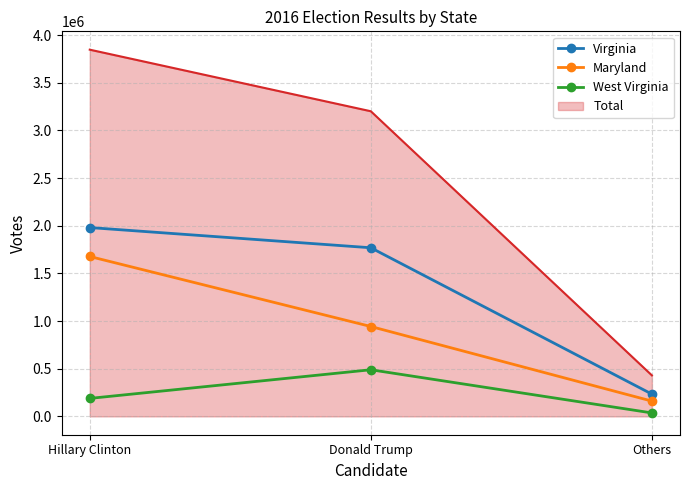

Is it true that Virginia equals 3339979 at Hillary Clinton?

False